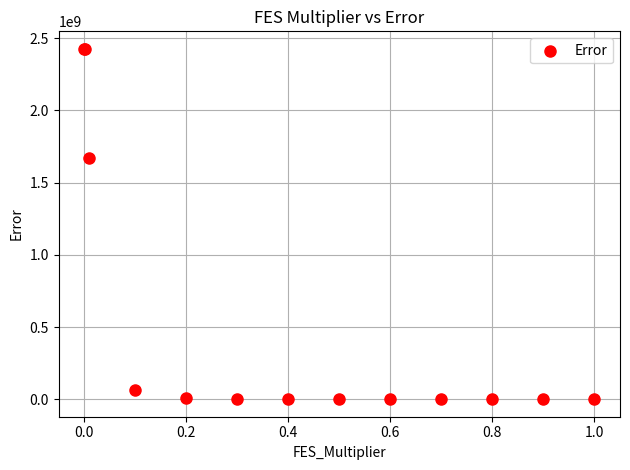

What Y value in the scatter plot is closest to 1213247226?

1669427761.7